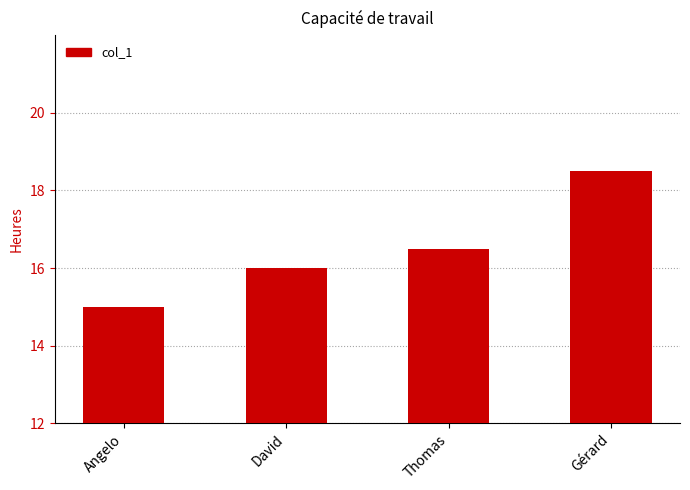

List the labels in order of value, smallest first.

Angelo, David, Thomas, Gérard